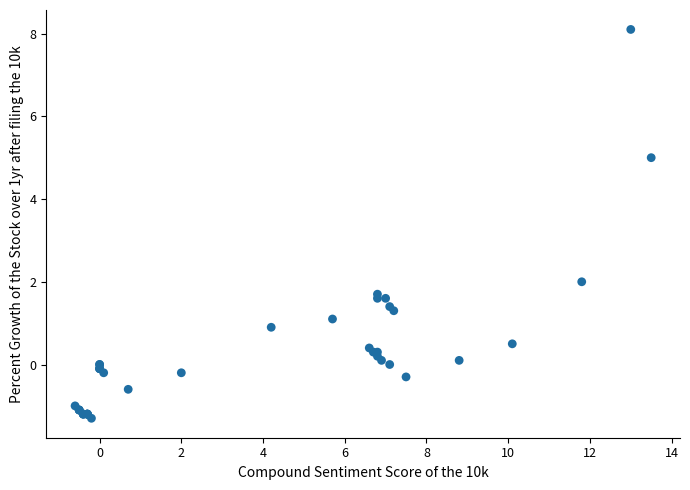

What Y value in the scatter plot is closest to 3?

2.0